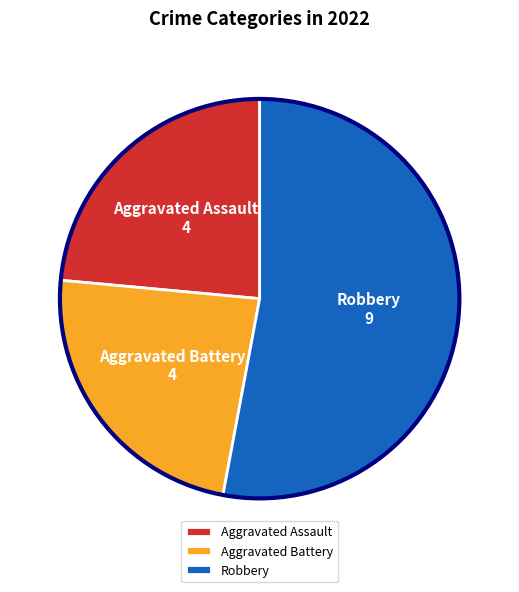

The Robbery slice represents 39% of the pie. True or false?

False